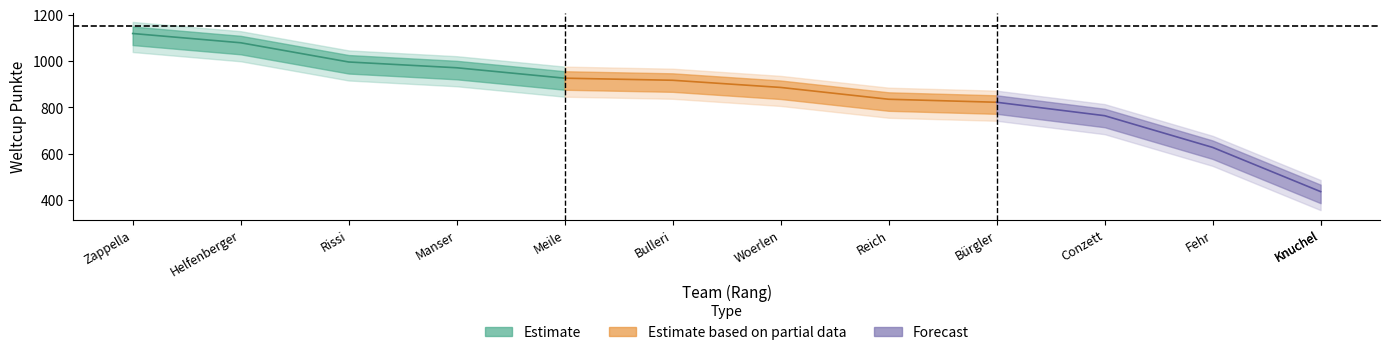

How many values exceed 886?

6